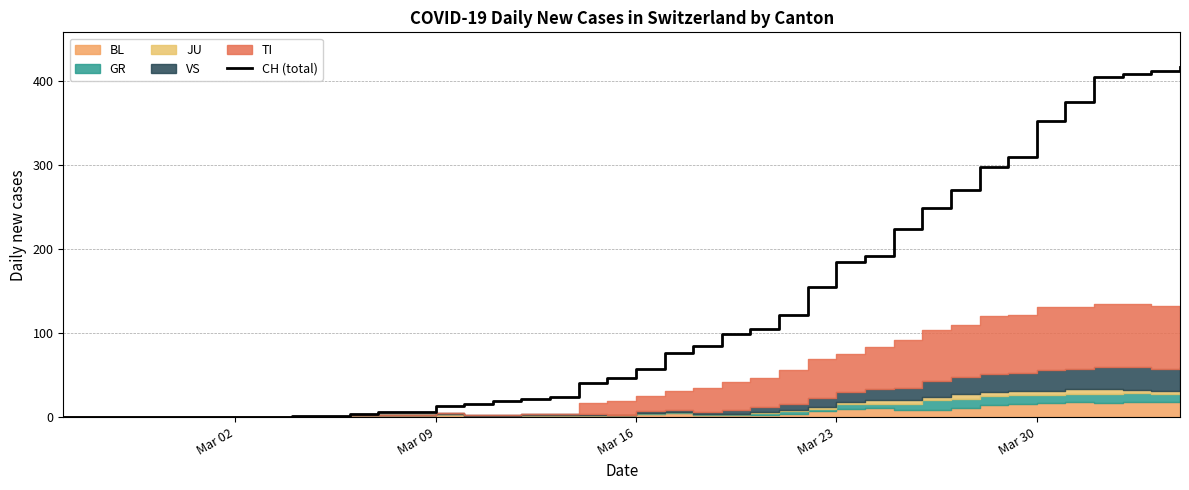

What is the average value?

125